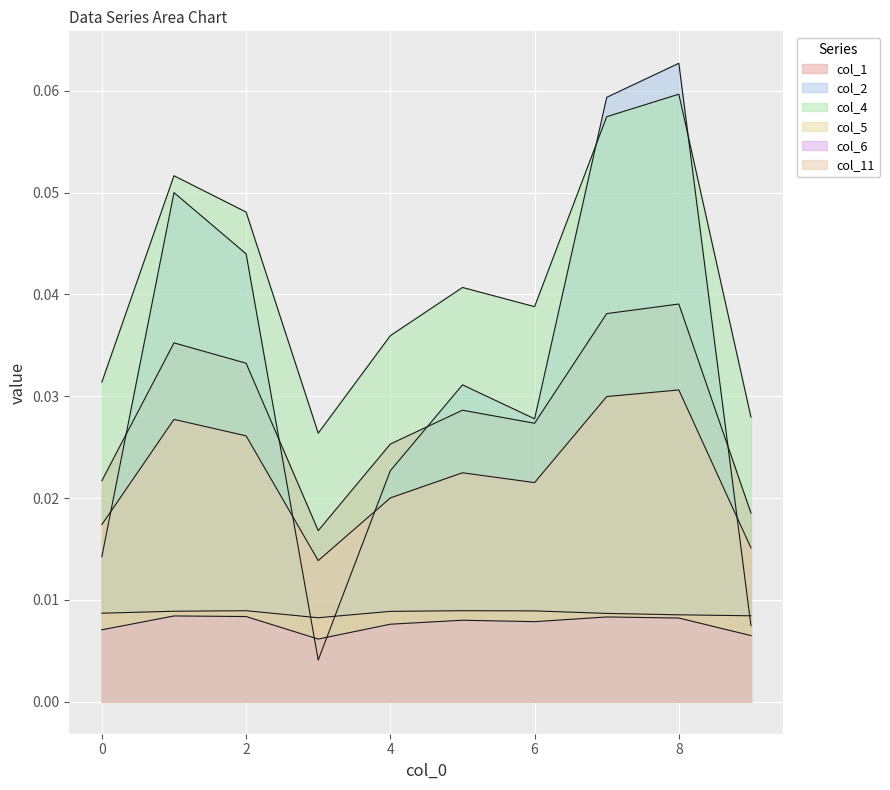

Is the value of col_1 at 5 greater than the value of col_4 at 0?

No